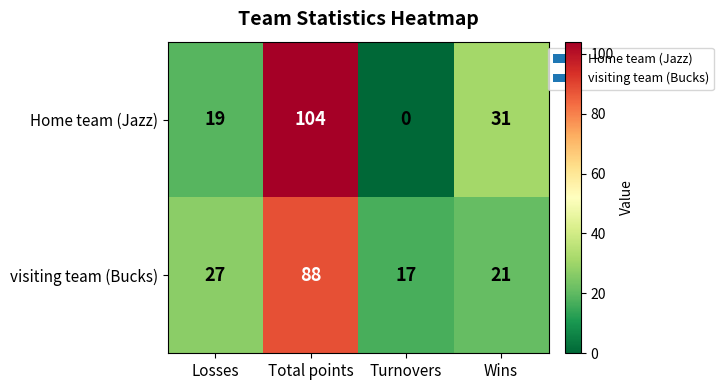

The value of visiting team (Bucks) at Turnovers is 26. True or false?

False